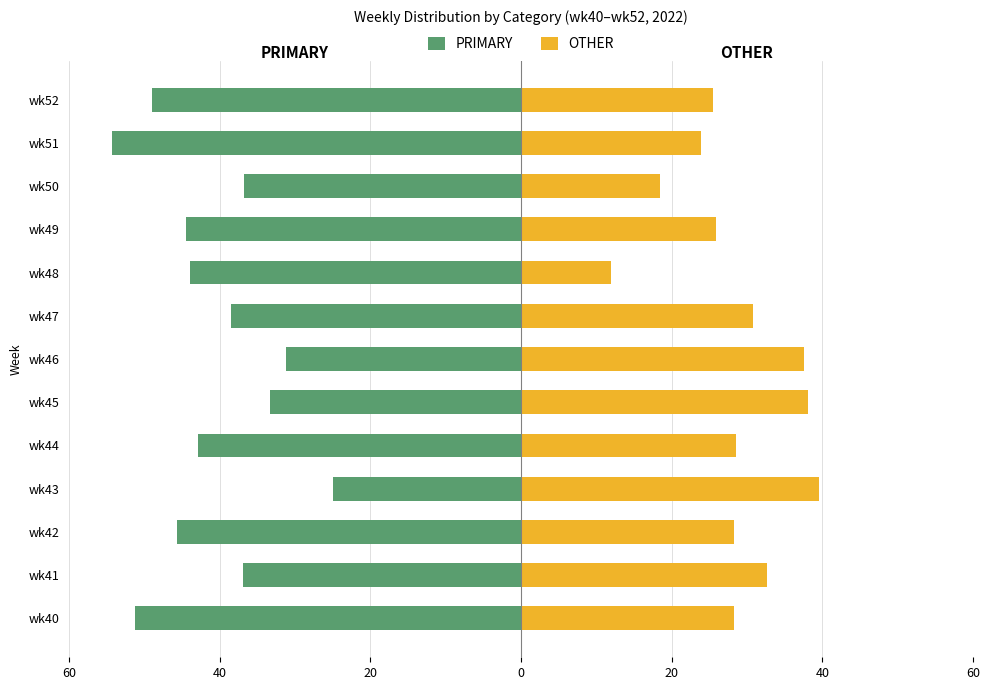

Between wk44 and wk52, which is larger?

wk44